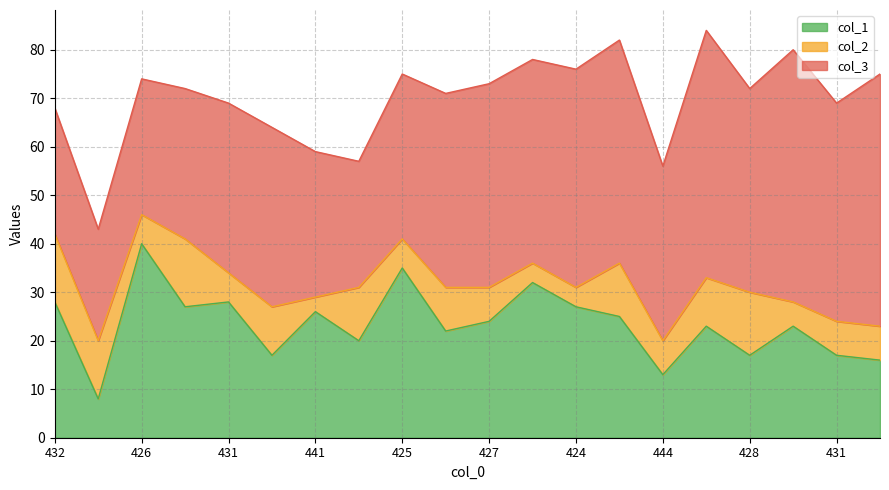

Reading left to right, extract all data points from this chart.

col_3: 432=26	457=23	426=28	428=31	431=35	436=37	441=30	443=26	425=34	429=40	427=42	422=42	424=45	418=46	444=36	416=51	428=42	420=52	431=45	425=52
col_2: 432=14	457=12	426=6	428=14	431=6	436=10	441=3	443=11	425=6	429=9	427=7	422=4	424=4	418=11	444=7	416=10	428=13	420=5	431=7	425=7
col_1: 432=28	457=8	426=40	428=27	431=28	436=17	441=26	443=20	425=35	429=22	427=24	422=32	424=27	418=25	444=13	416=23	428=17	420=23	431=17	425=16